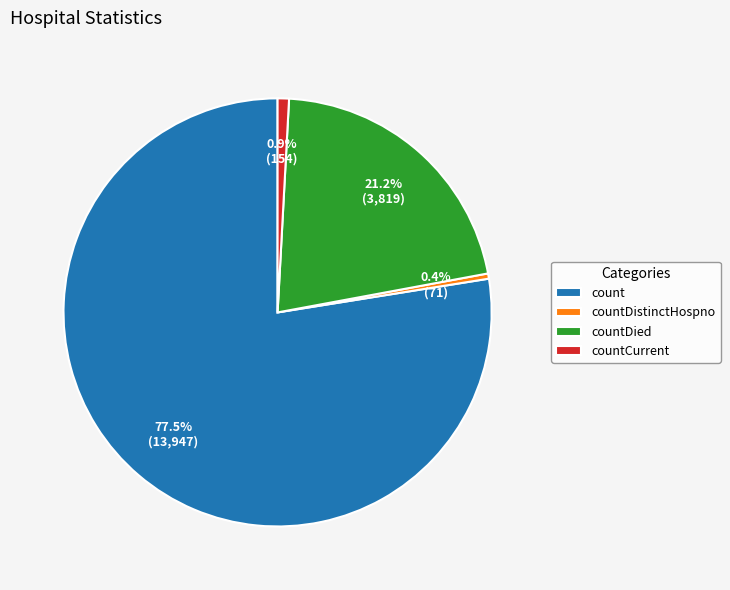

Which has a higher value, countDied or count?

count